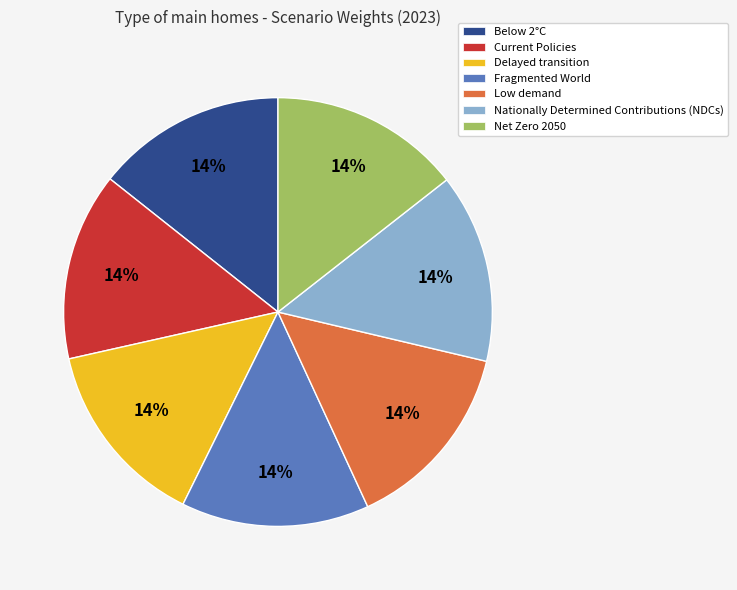

What percentage is the Delayed transition slice, to the nearest percent?

14%